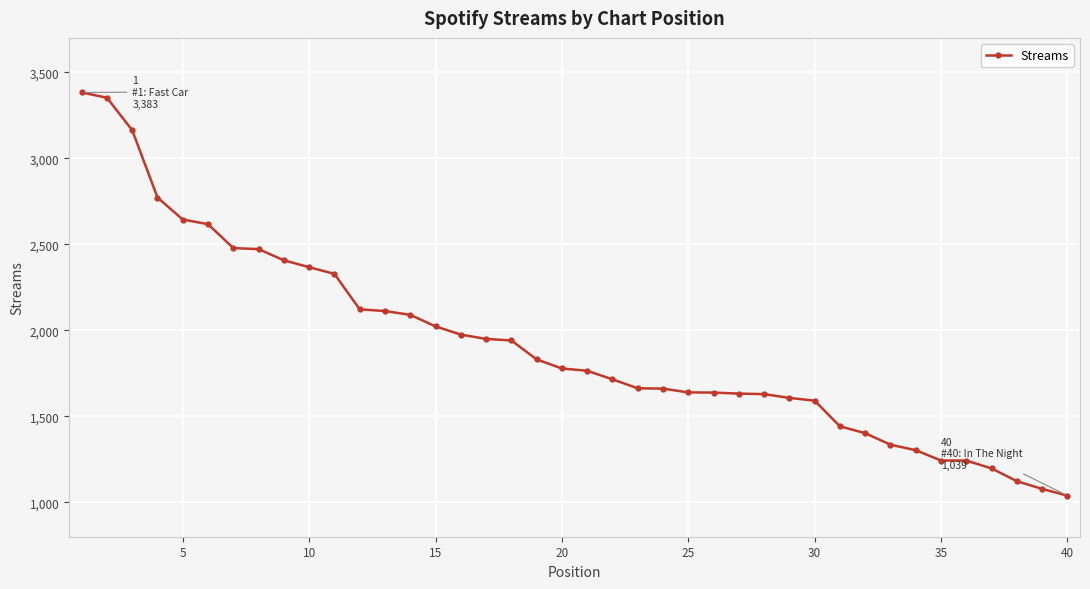

What is the value of the 10th point from the left?

2367